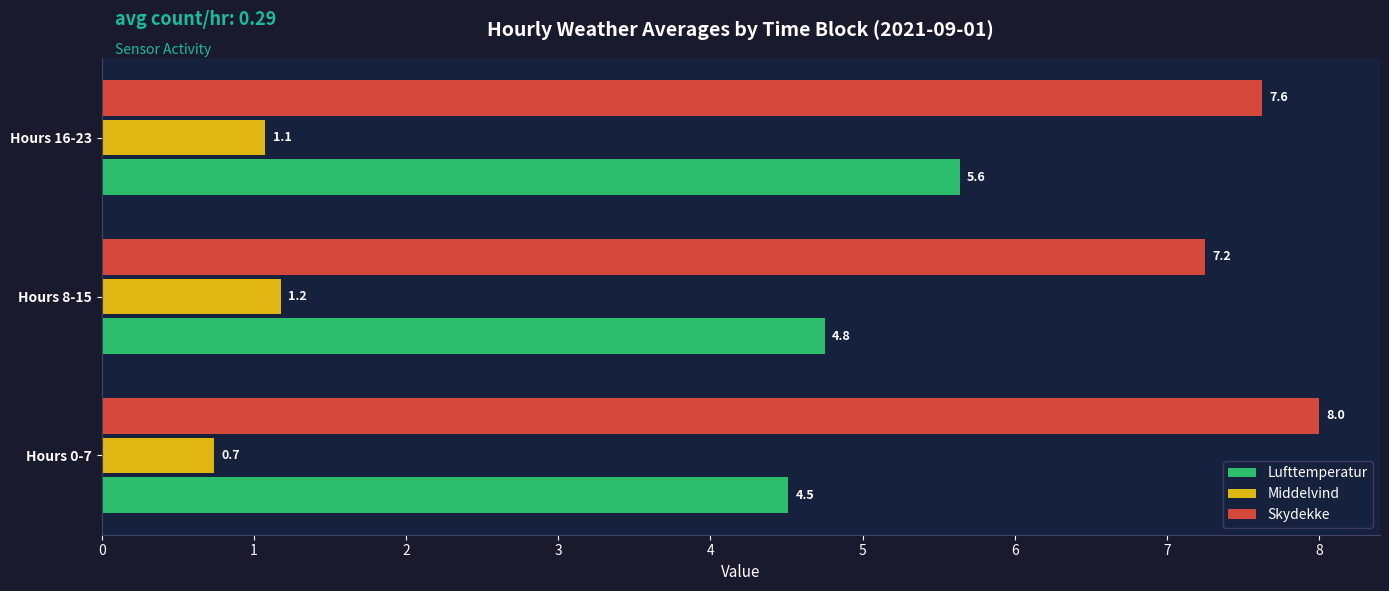

What is the spread (max minus min) of values at Hours 0-7?

7.3